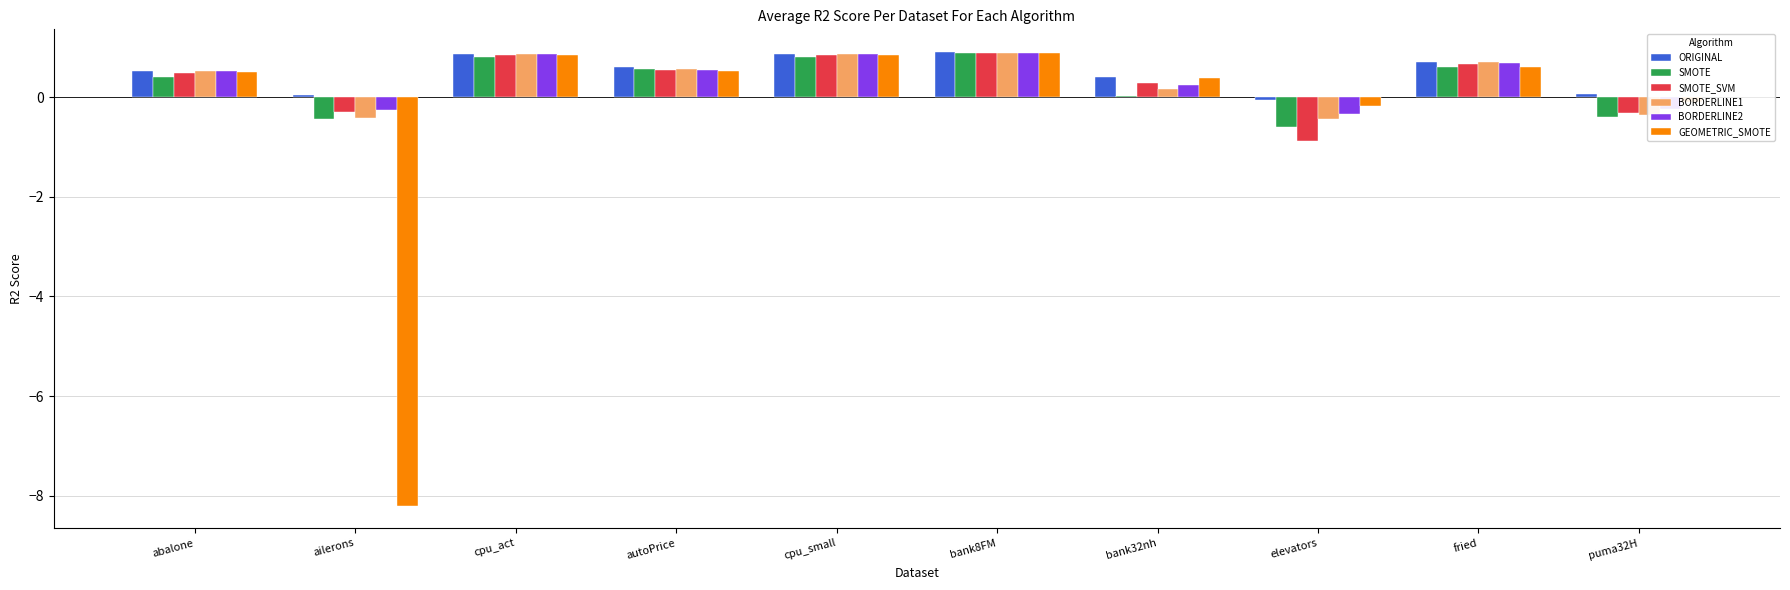

Count the number of data series in this chart.

6